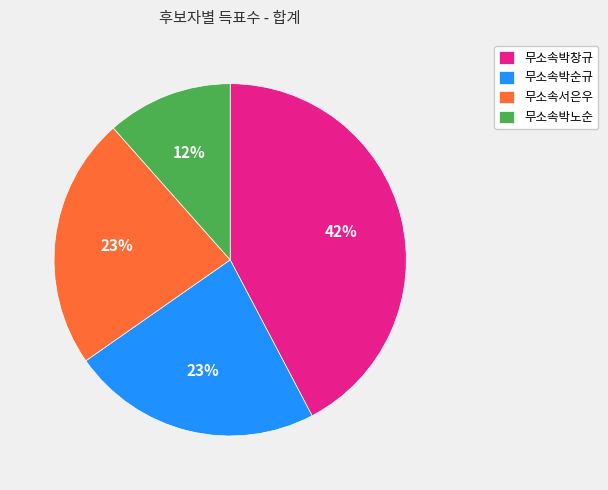

To the nearest percent, what portion does 무소속박노순 represent?

12%